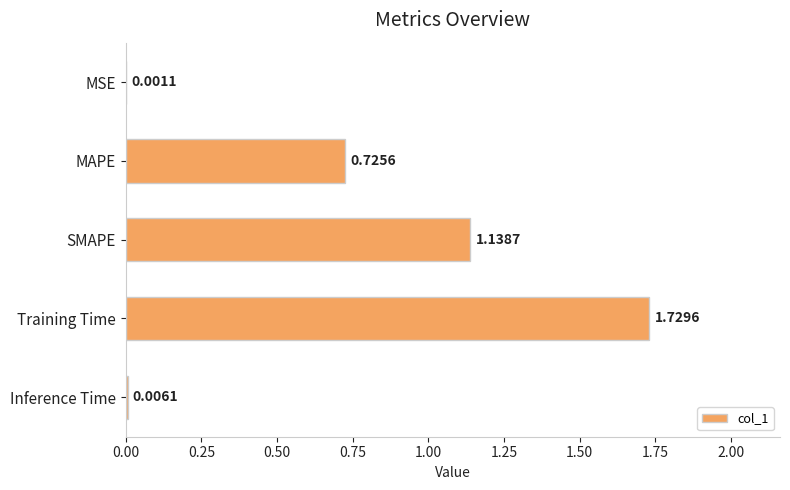

Between MSE and MAPE, which is larger?

MAPE